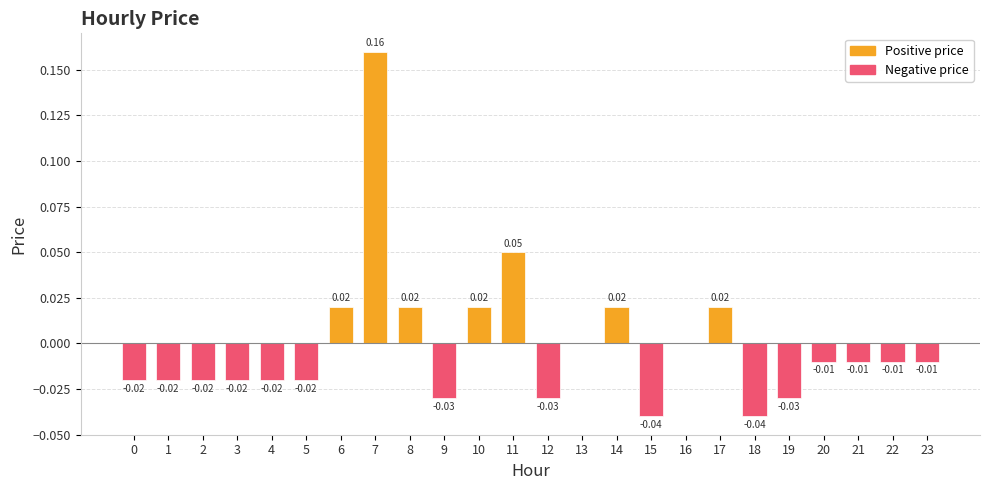

Which has a higher value, 9 or 11?

11